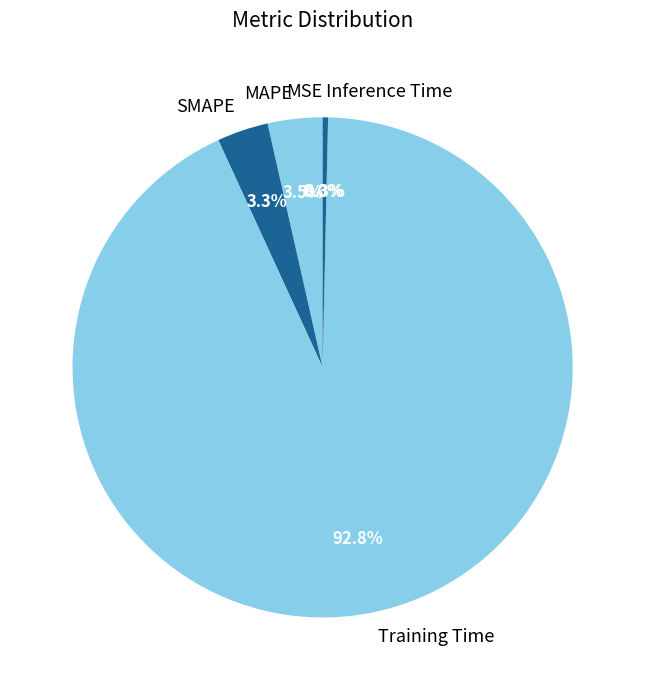

What is the largest slice in the pie chart?

Training Time